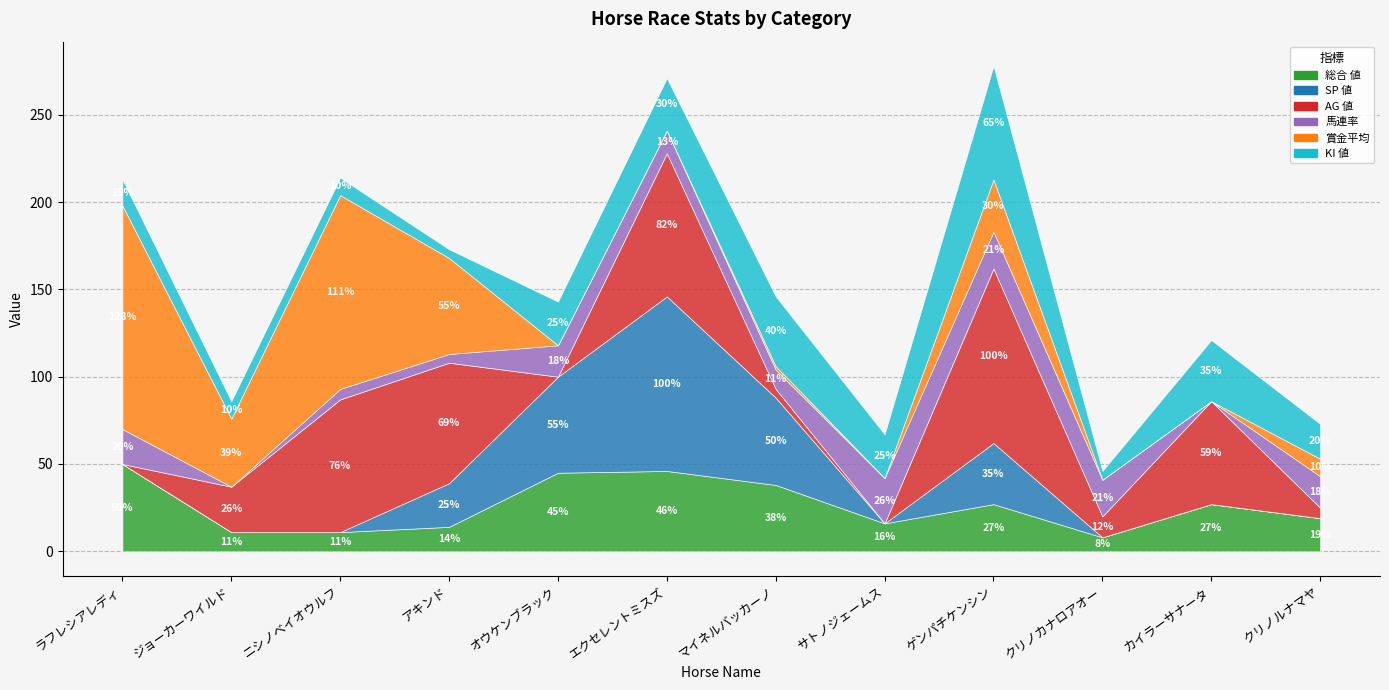

Which series has the largest total across all categories?

AG 値